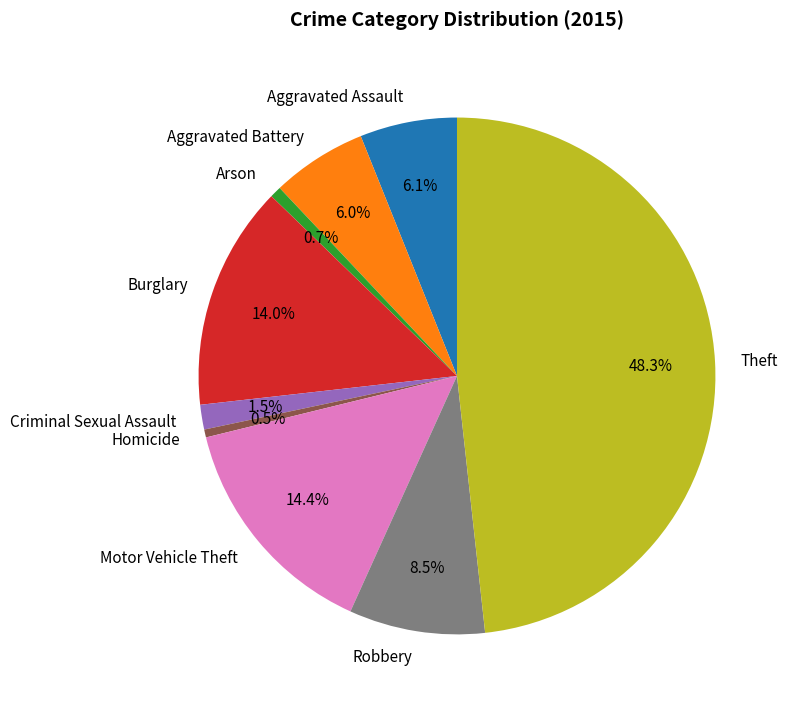

Between Aggravated Battery and Robbery, which is larger?

Robbery